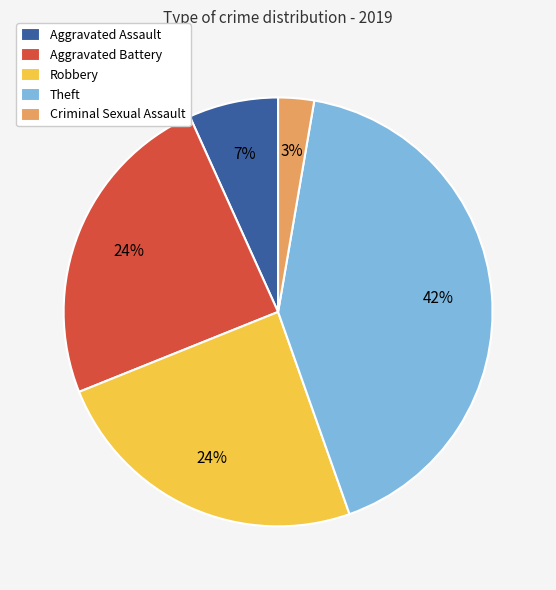

Combined, do Robbery and Criminal Sexual Assault account for over 50%?

No